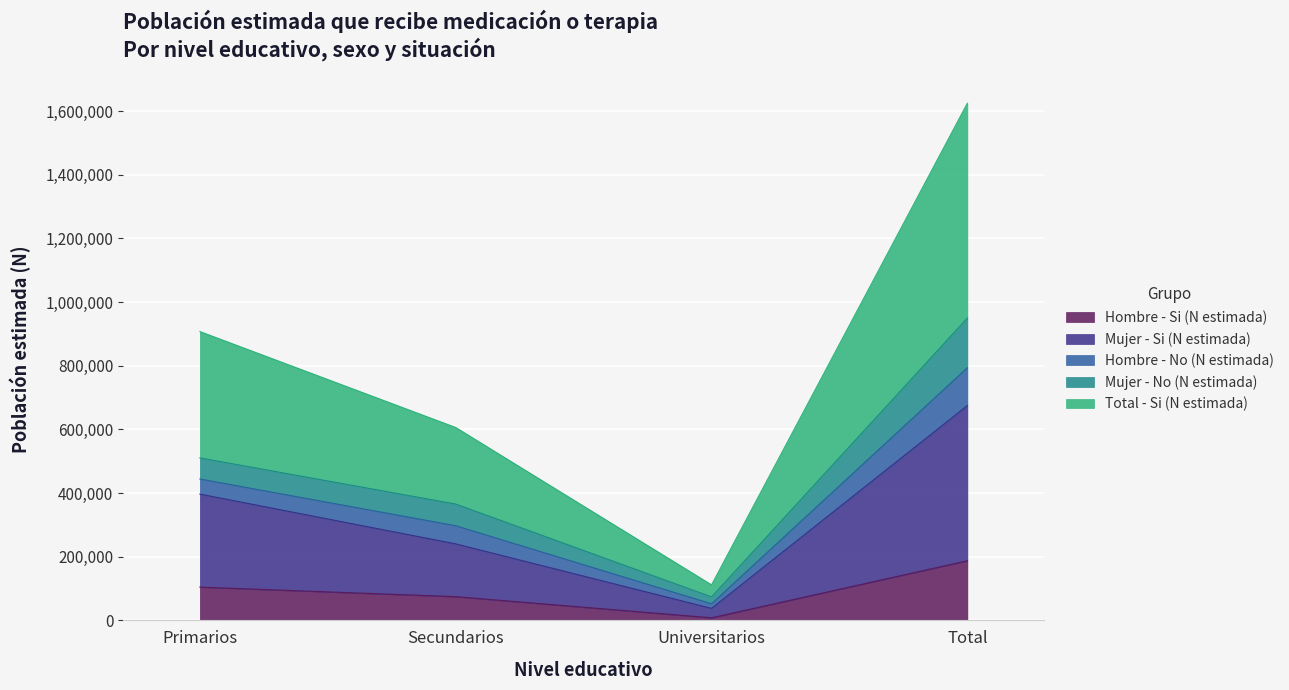

What are all the series names shown in the legend?

Hombre - Si (N estimada), Mujer - Si (N estimada), Hombre - No (N estimada), Mujer - No (N estimada), Total - Si (N estimada)